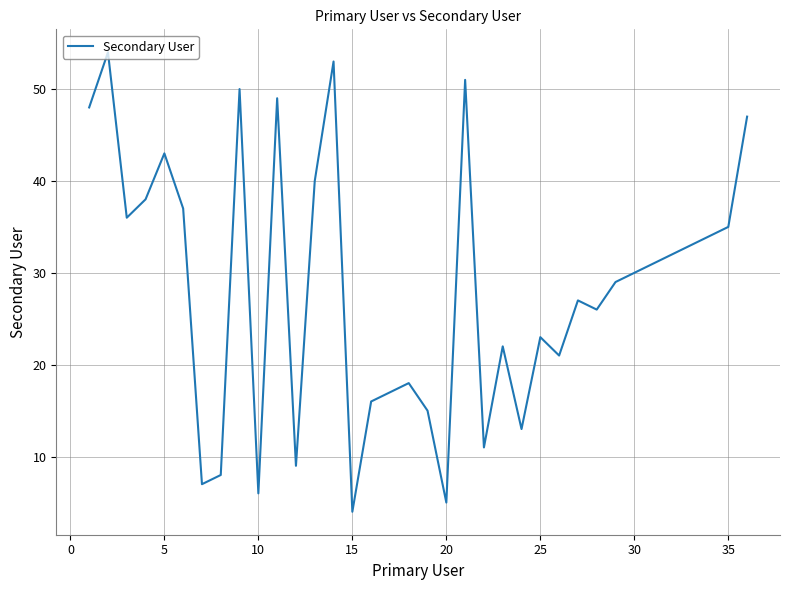

What is the maximum value shown in the chart?

54